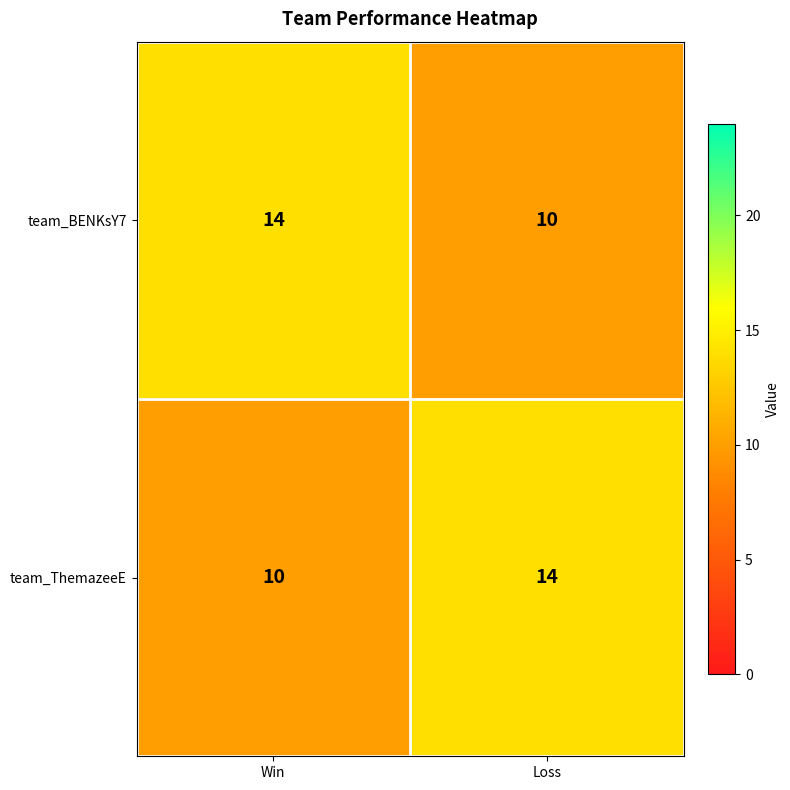

What is the total value across all series at Loss?

24